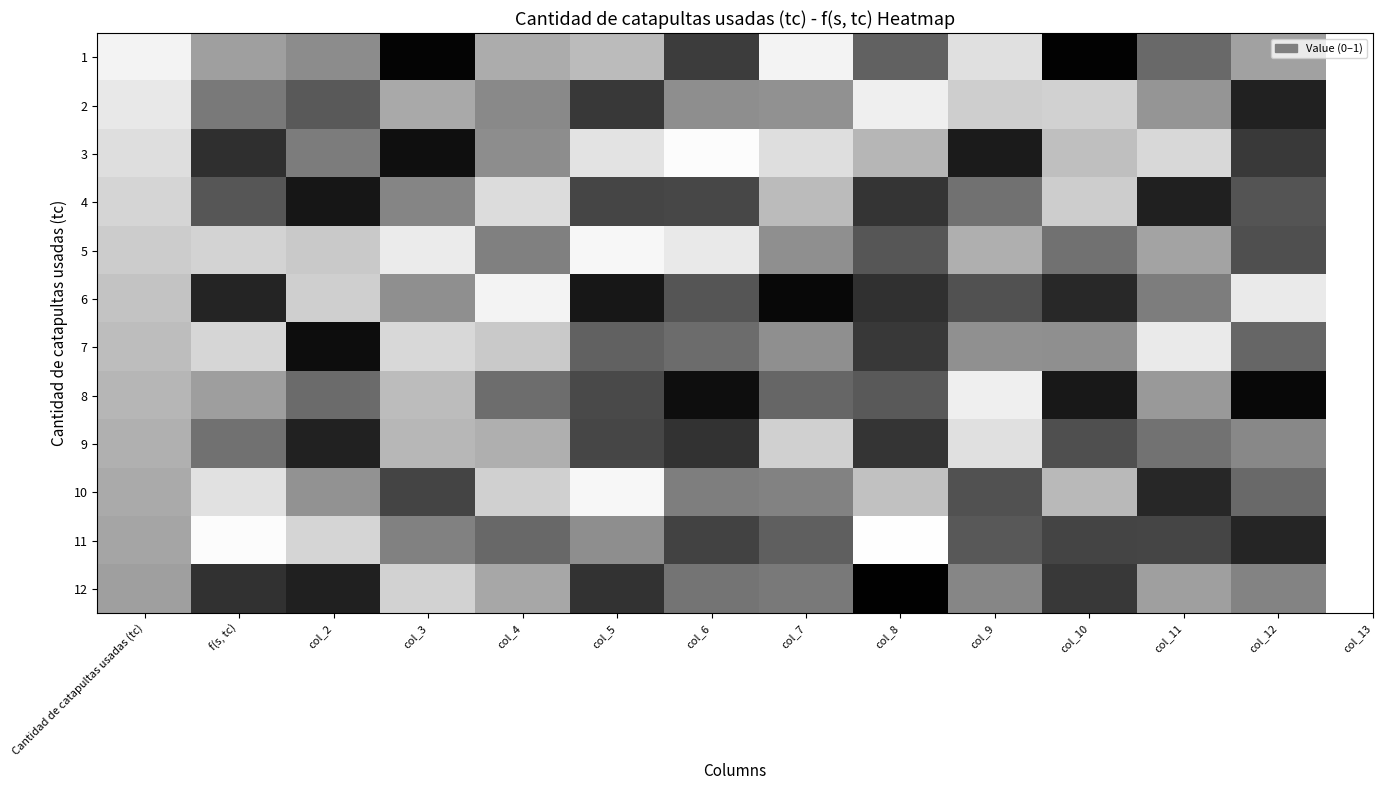

Which has a higher value, col_5 or f(s, tc)?

f(s, tc)